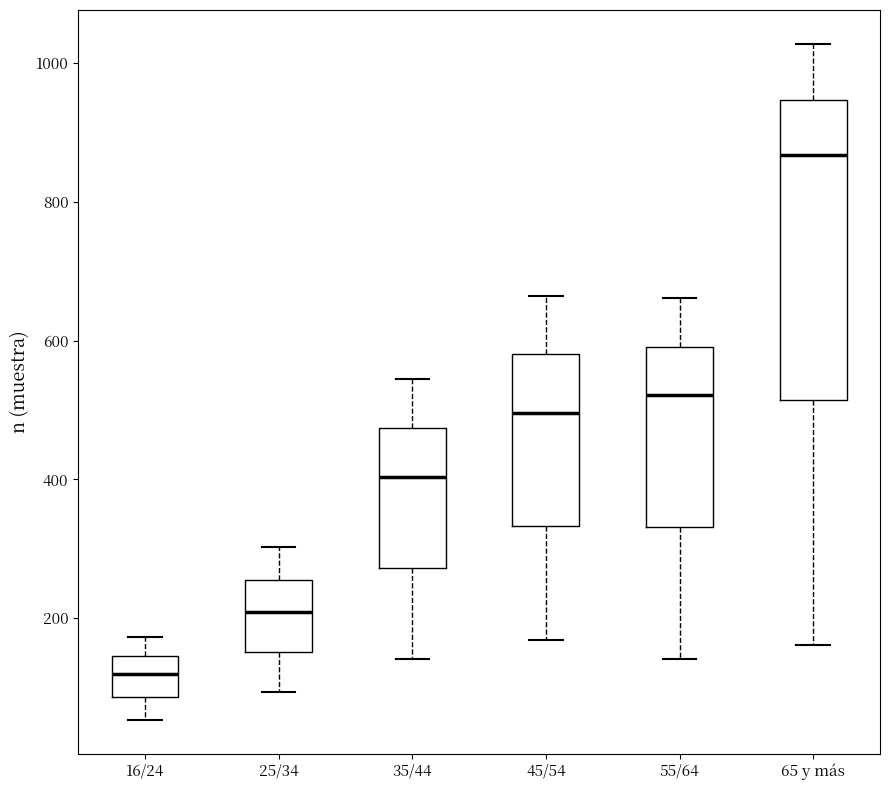

Which box is the tallest, from its lower edge to its upper edge?

65 y más